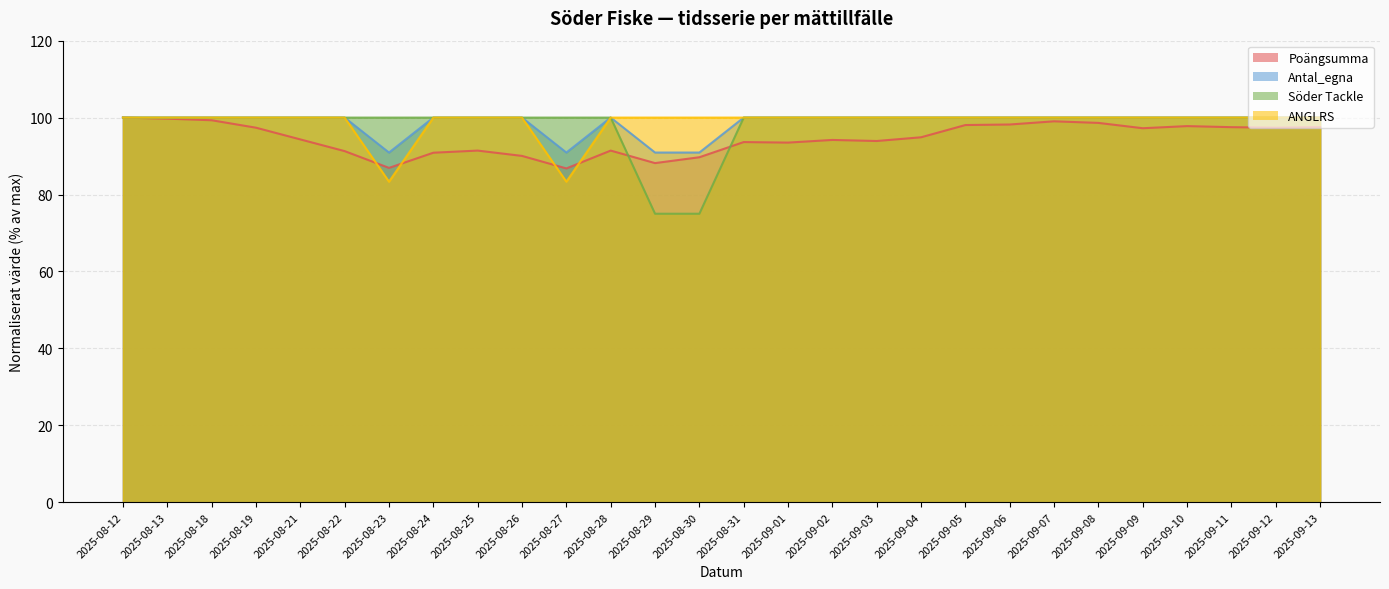

The Antal_egna series shows 100.0 at 2025-08-13. True or false?

True